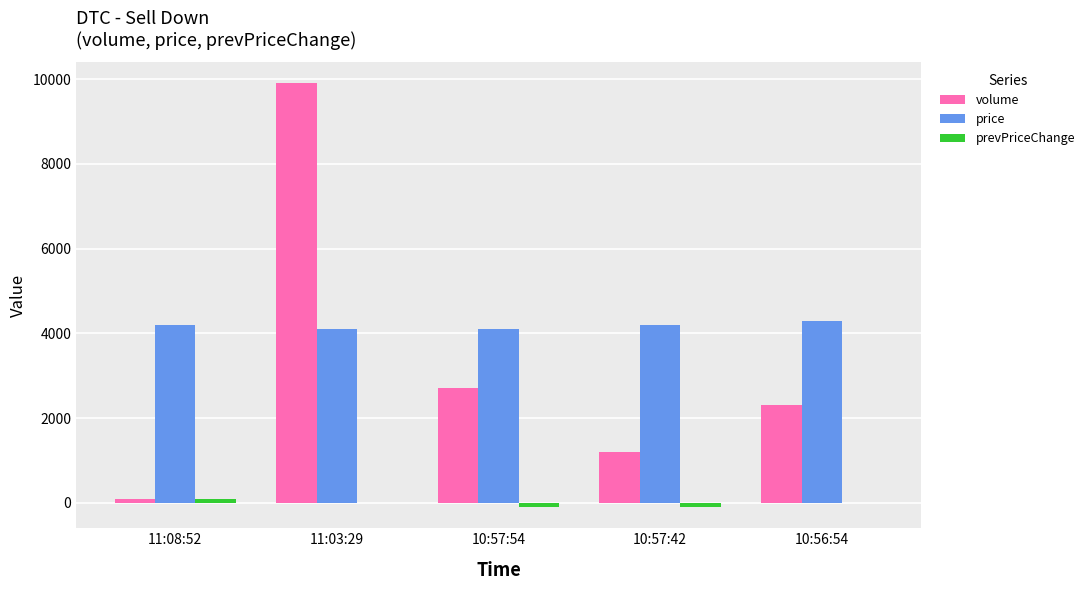

What is the maximum value shown in the chart?

9900